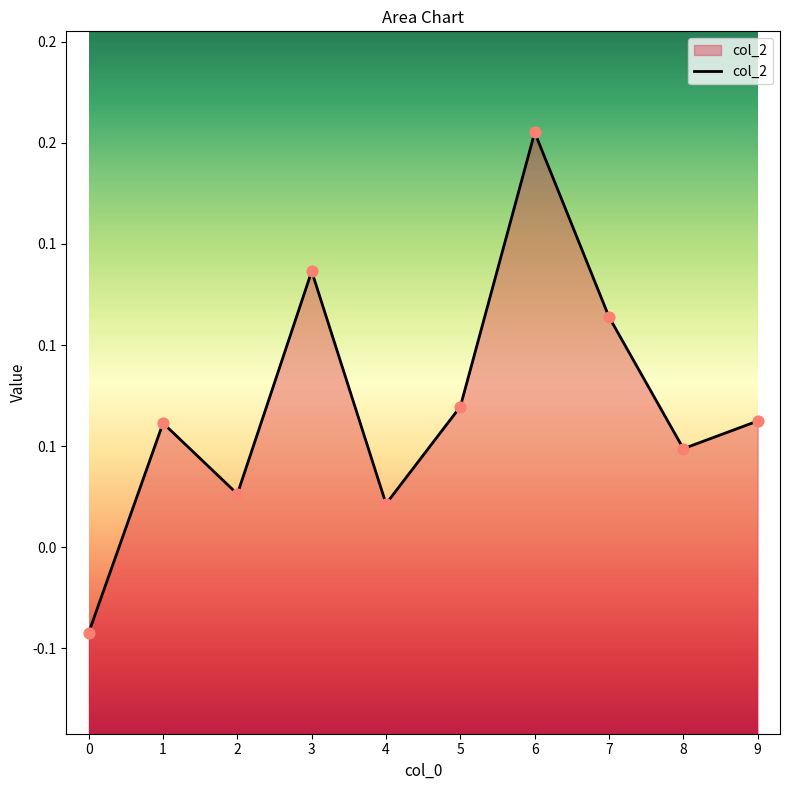

What is the change in value from 0 to 5?

+0.1